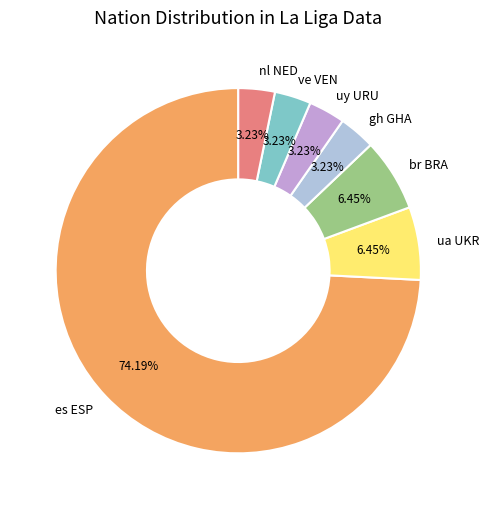

How many segments does this pie chart have?

7